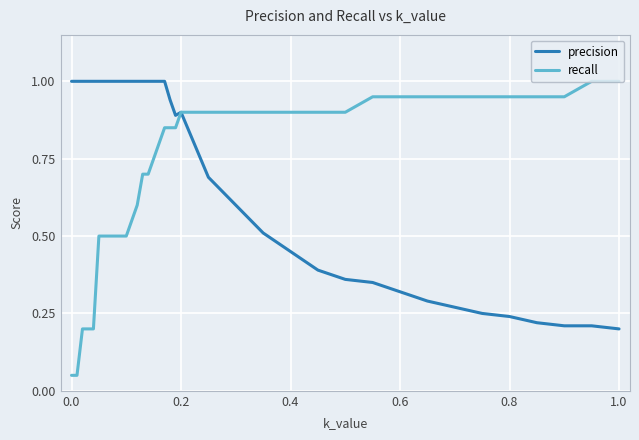

Which series has the widest spread of values?

recall